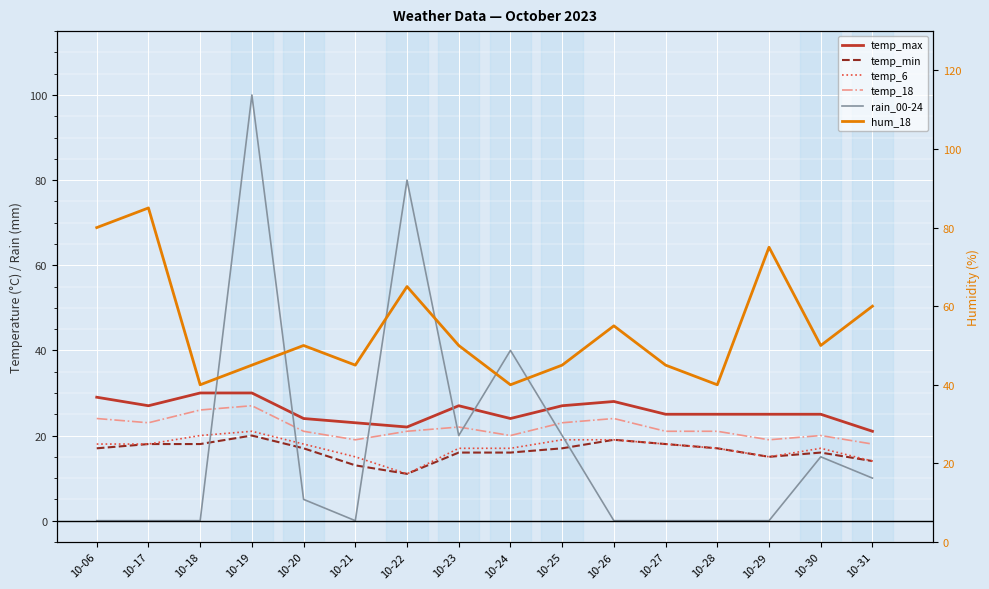

How many series are shown in this chart?

6